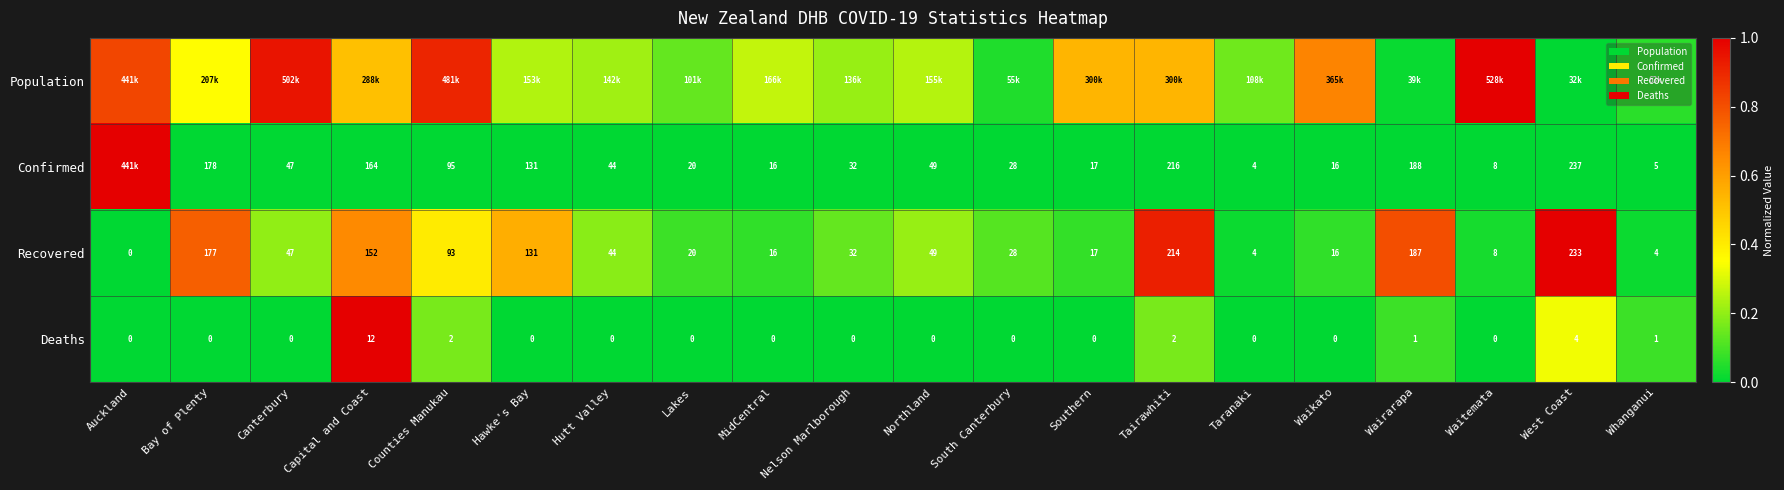

Which category has the highest value across all series?

Waitemata